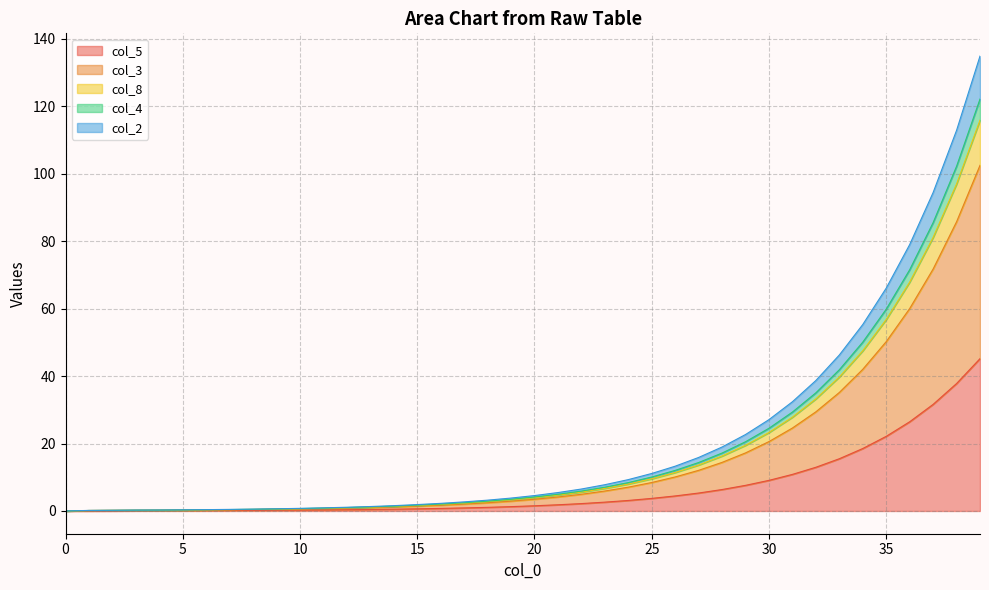

True or false: col_4 has more than 1 points higher than both neighbors.

False